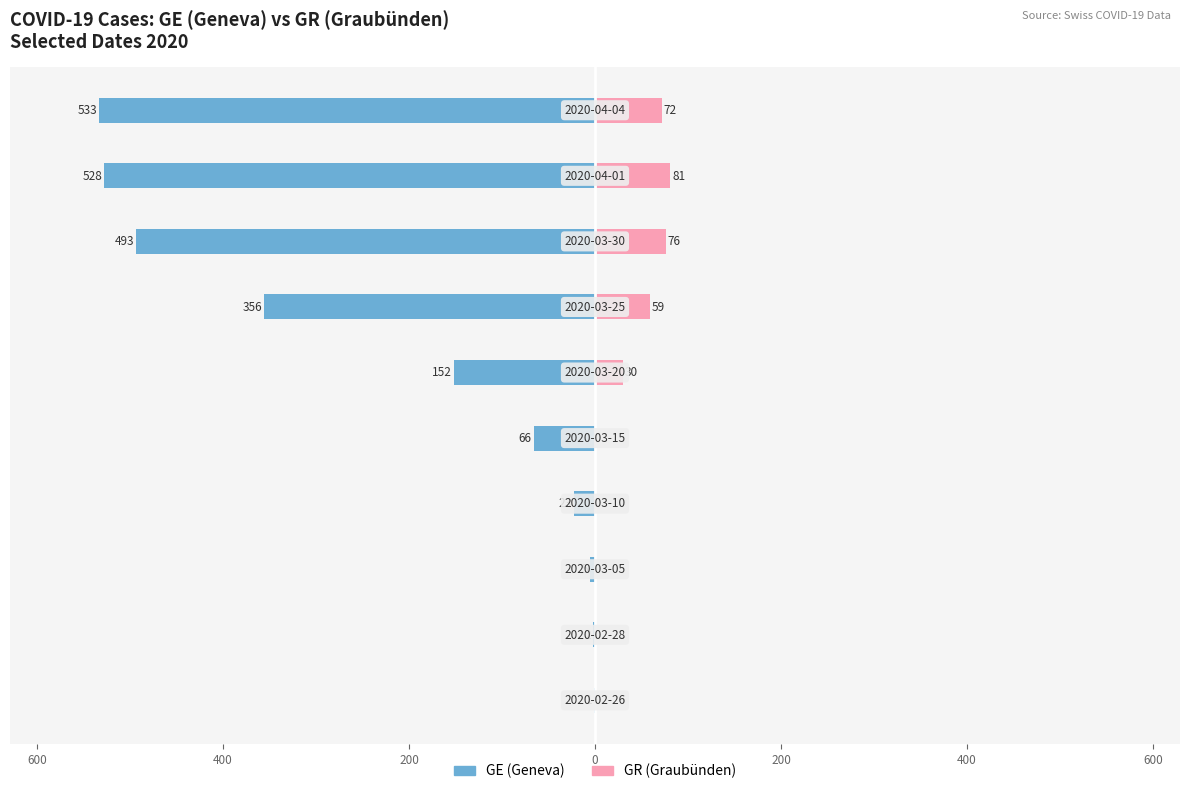

Reading left to right, extract all data points from this chart.

GE (Geneva): -1	-2	-5	-23	-66	-152	-356	-493	-528	-533
GR (Graubünden): 0	0	0	0	0	30	59	76	81	72